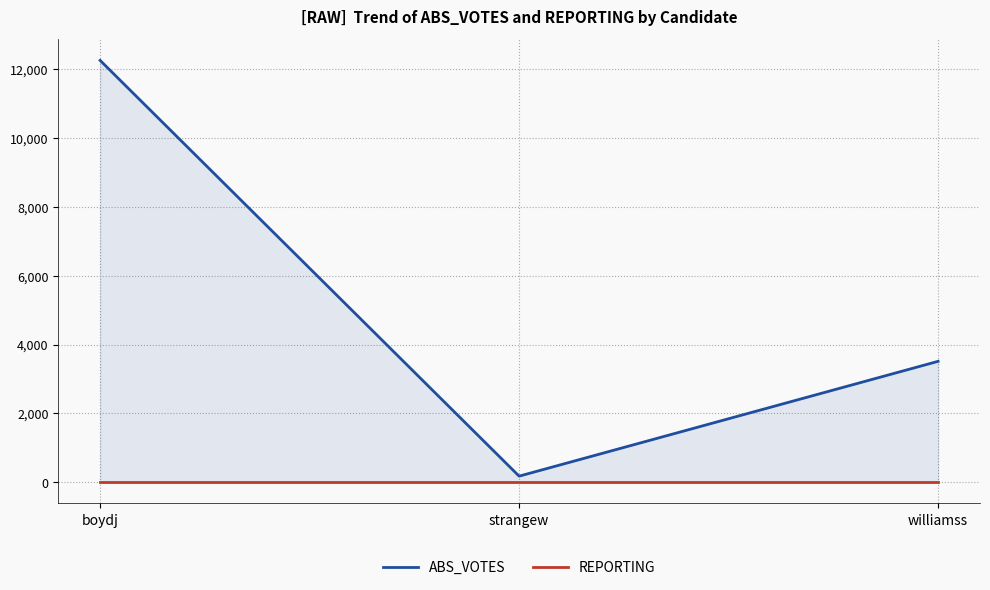

List the series in order of their peak value, lowest first.

REPORTING, ABS_VOTES